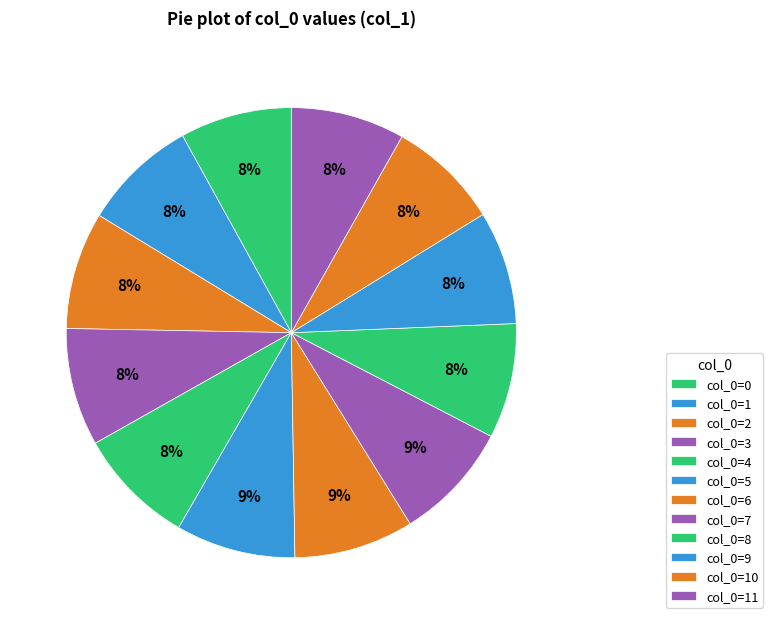

Rank the categories by value from lowest to highest.

10, 0, 9, 11, 1, 8, 2, 3, 4, 7, 5, 6